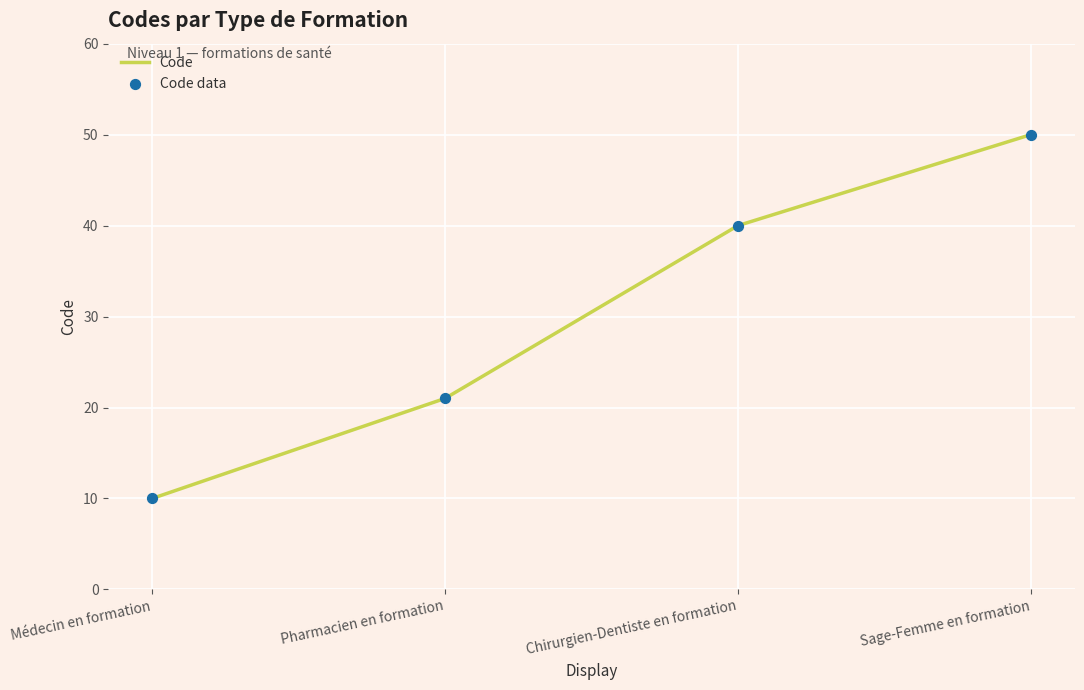

True or false: the data shows 35 at Pharmacien en formation.

False